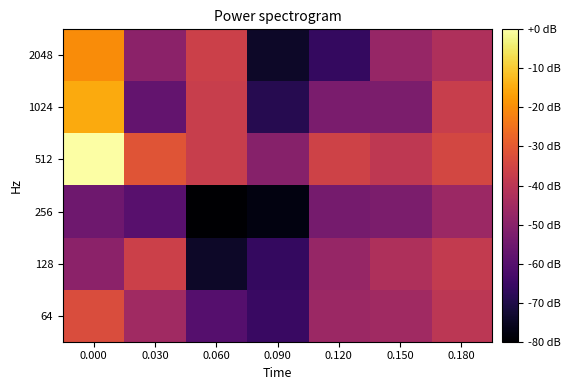

Reading left to right, extract all data points from this chart.

2048: 0.000=-20.1	0.030=-49.4	0.060=-36.3	0.090=-74.2	0.120=-66.4	0.150=-47.2	0.180=-42.8
1024: 0.000=-15.3	0.030=-57.4	0.060=-37.4	0.090=-69.0	0.120=-52.8	0.150=-52.6	0.180=-37.4
512: 0.000=0.0	0.030=-31.0	0.060=-37.4	0.090=-50.4	0.120=-35.7	0.150=-39.1	0.180=-34.4
256: 0.000=-55.2	0.030=-59.6	0.060=-80.0	0.090=-77.7	0.120=-54.0	0.150=-52.7	0.180=-46.3
128: 0.000=-49.4	0.030=-36.3	0.060=-74.2	0.090=-66.4	0.120=-47.2	0.150=-42.8	0.180=-38.3
64: 0.000=-33.0	0.030=-45.6	0.060=-60.1	0.090=-65.5	0.120=-46.5	0.150=-45.4	0.180=-39.9